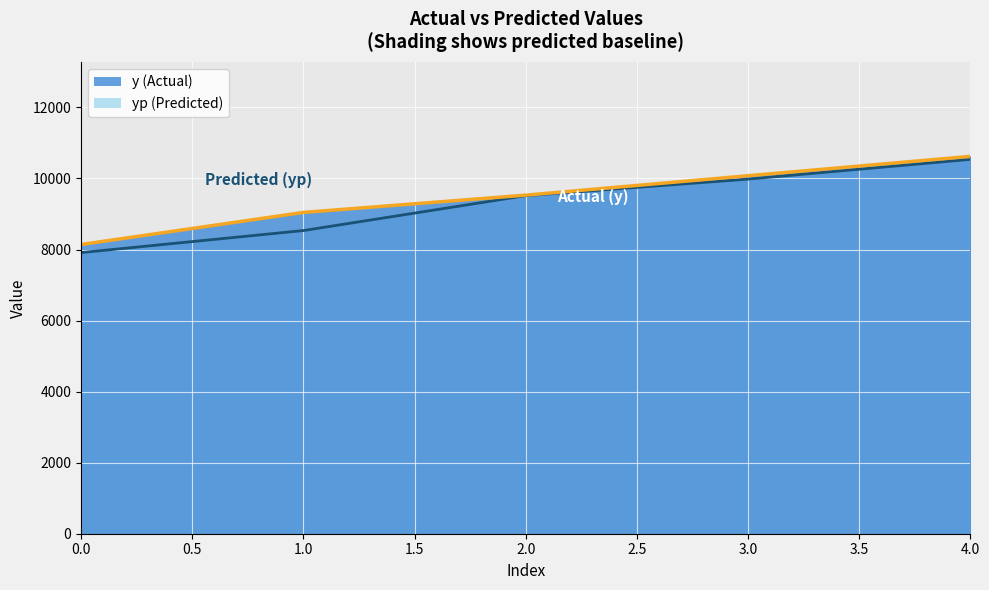

The value of yp at 4 is 10538.2. True or false?

True